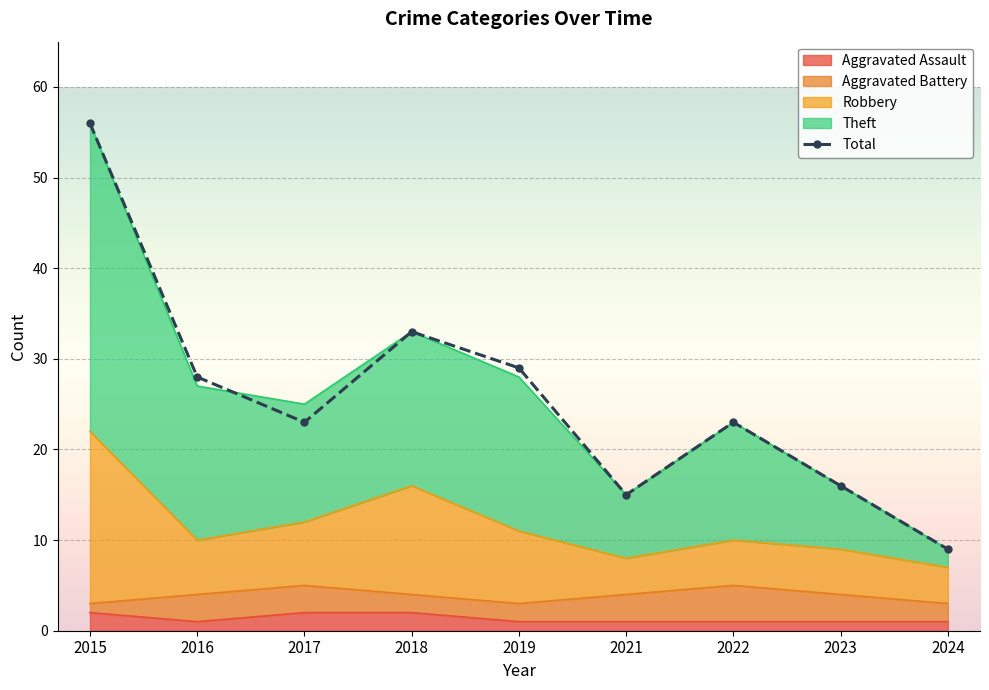

Which category has the highest value across all series?

2015